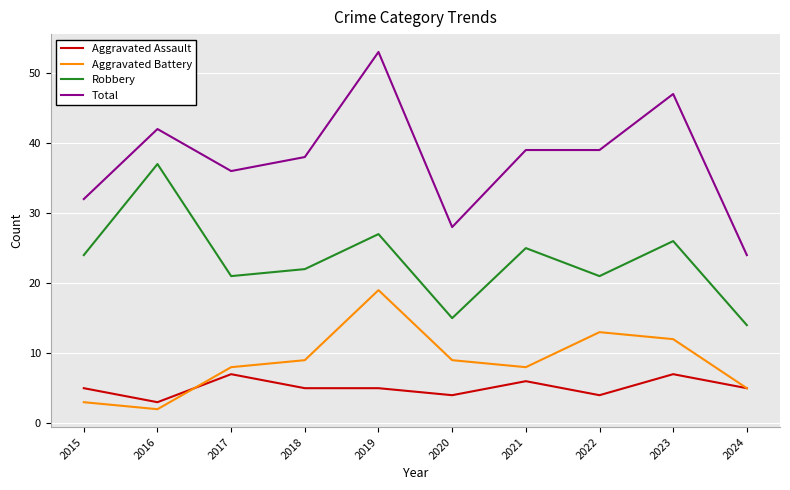

What is the minimum value for Aggravated Assault?

3